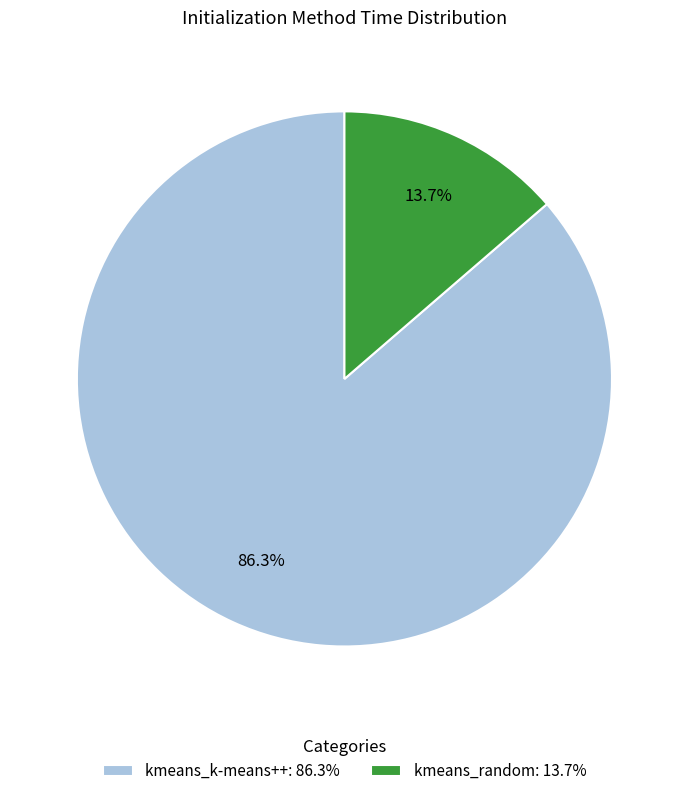

What percentage is the kmeans_random slice, to the nearest percent?

14%